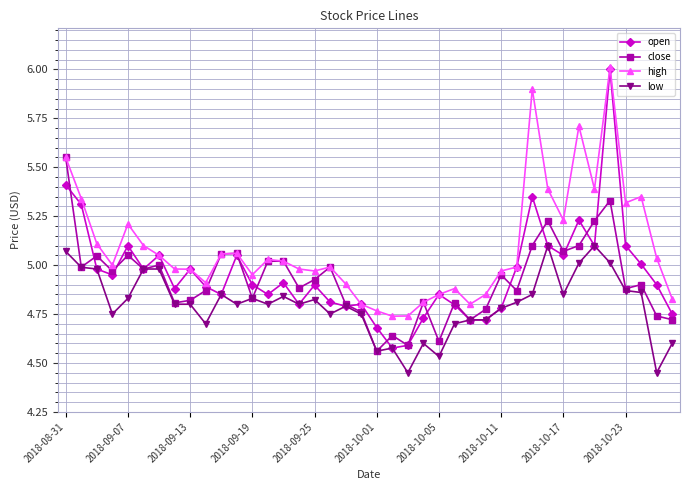

At how many categories does at least one series exceed 4?

40